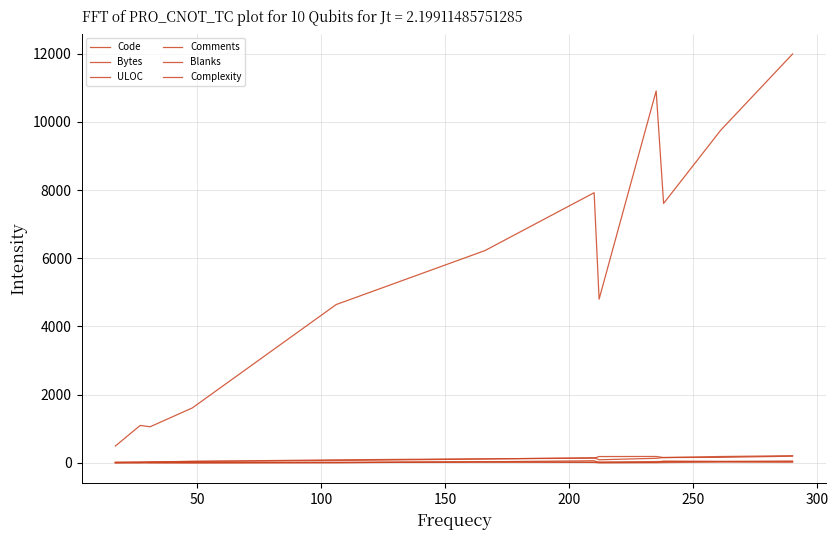

What is the sum of all ULOC values?

1156